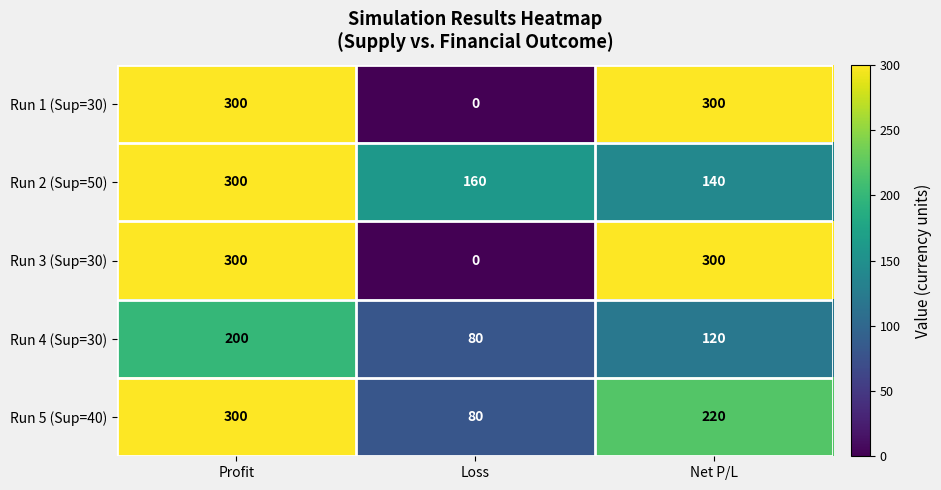

The value of Run 2 (Sup=50) at Profit is 425. True or false?

False